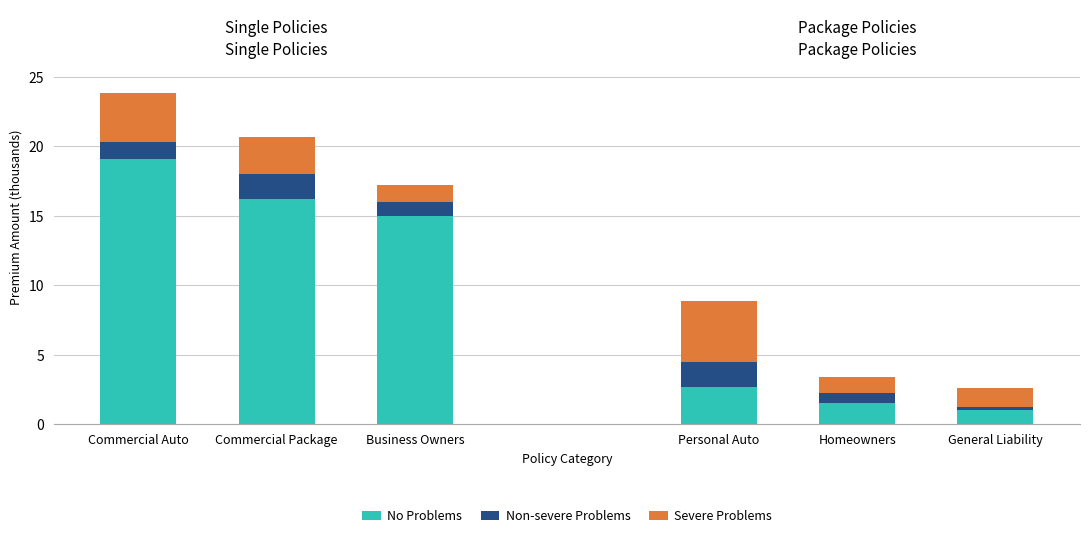

Which series has the largest total across all categories?

No Problems